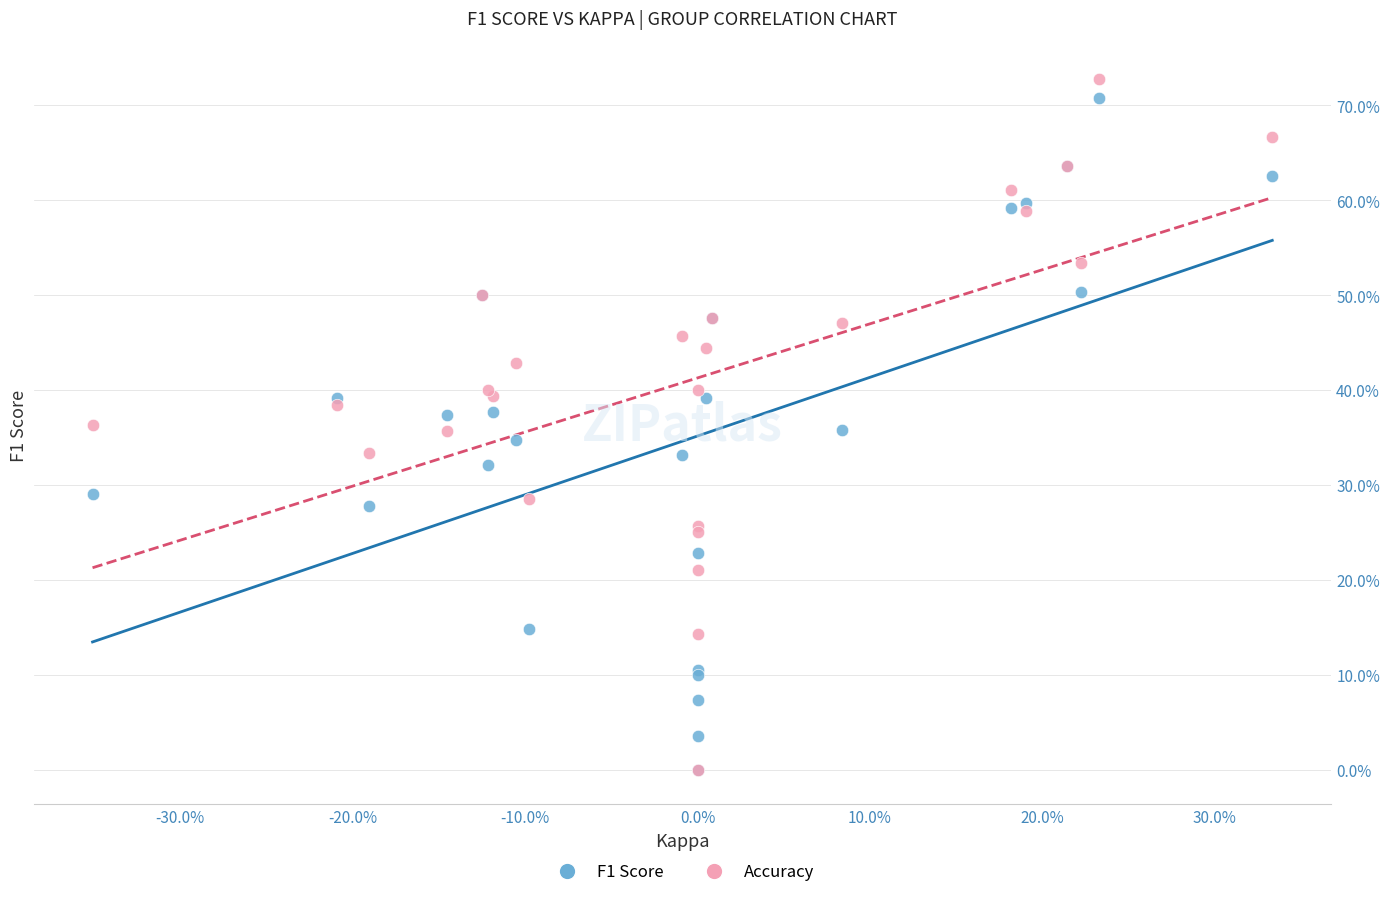

Which series has the widest spread of Y values?

Accuracy